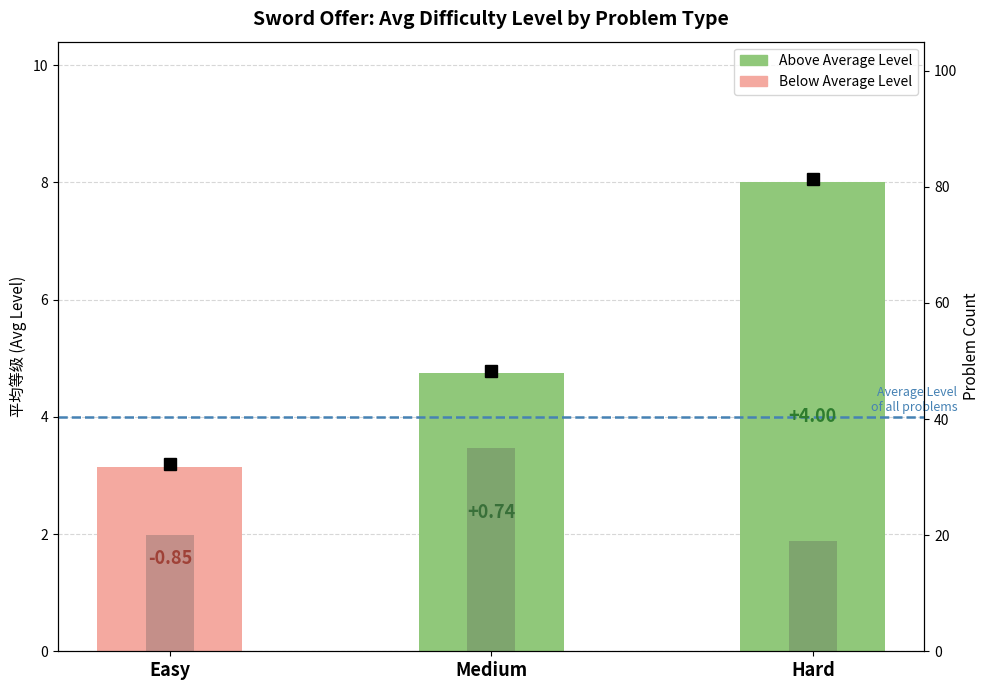

What is the minimum value for avg_level?

3.1